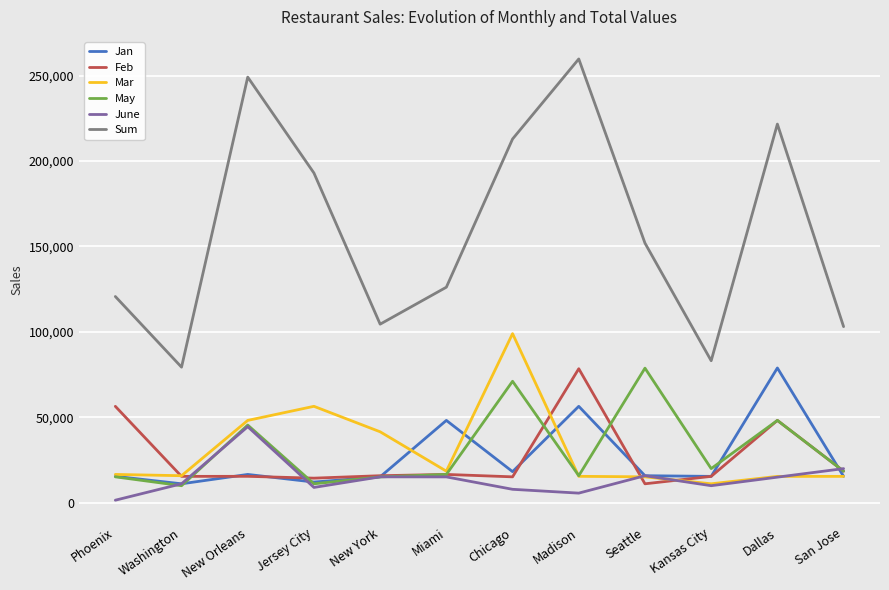

Where does the Sum series first go above 151957?

New Orleans